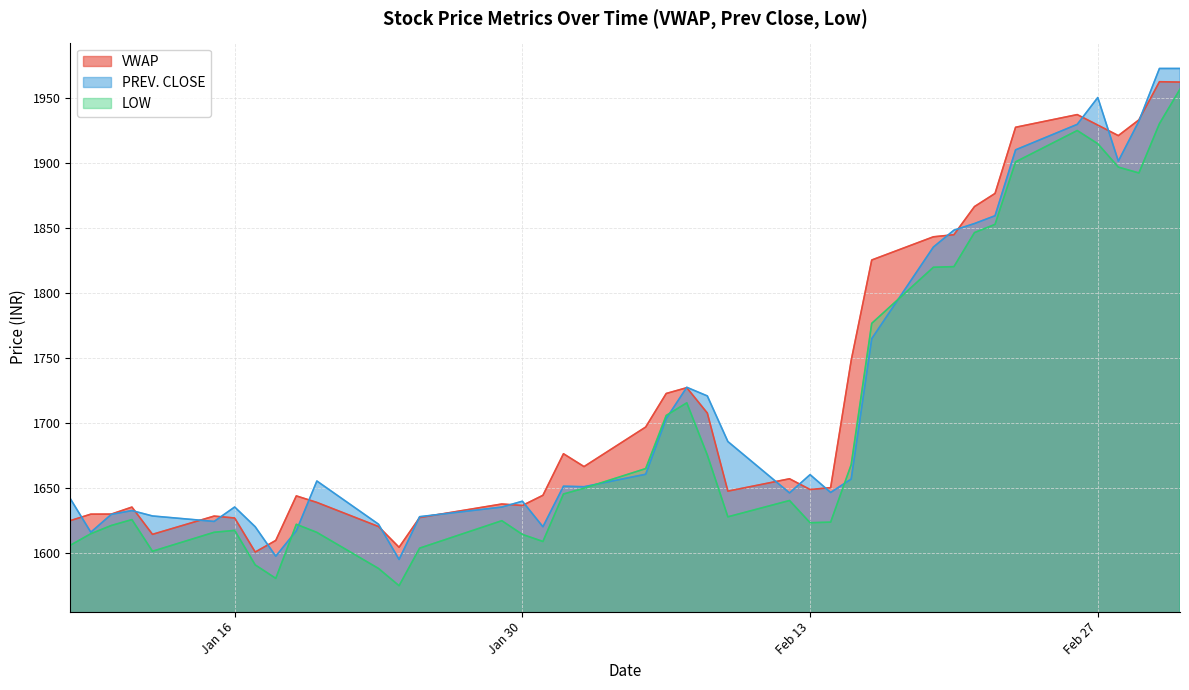

Is the value of LOW at 2024-01-20 greater than the value of PREV. CLOSE at 2024-02-05?

No